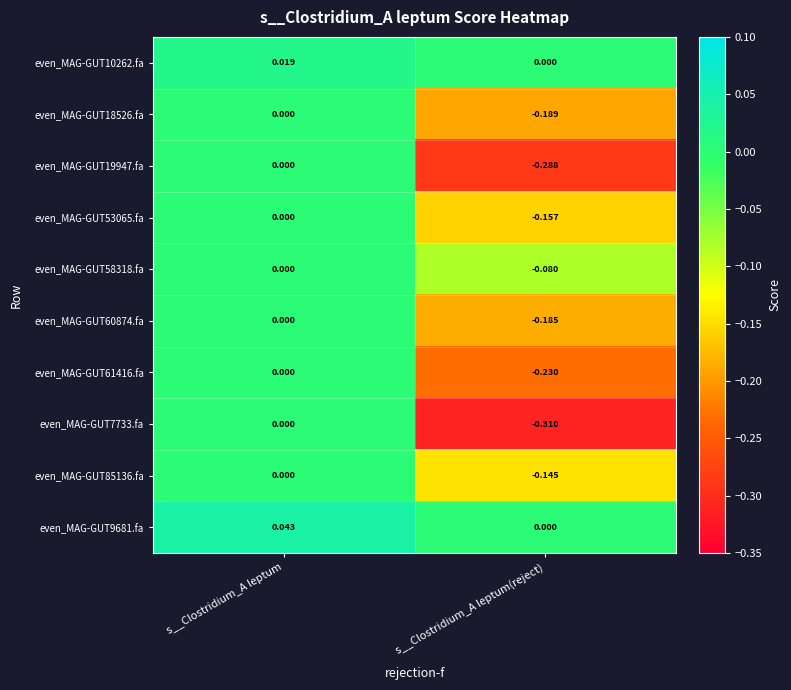

At which category is the sum across all series the highest?

s__Clostridium_A leptum